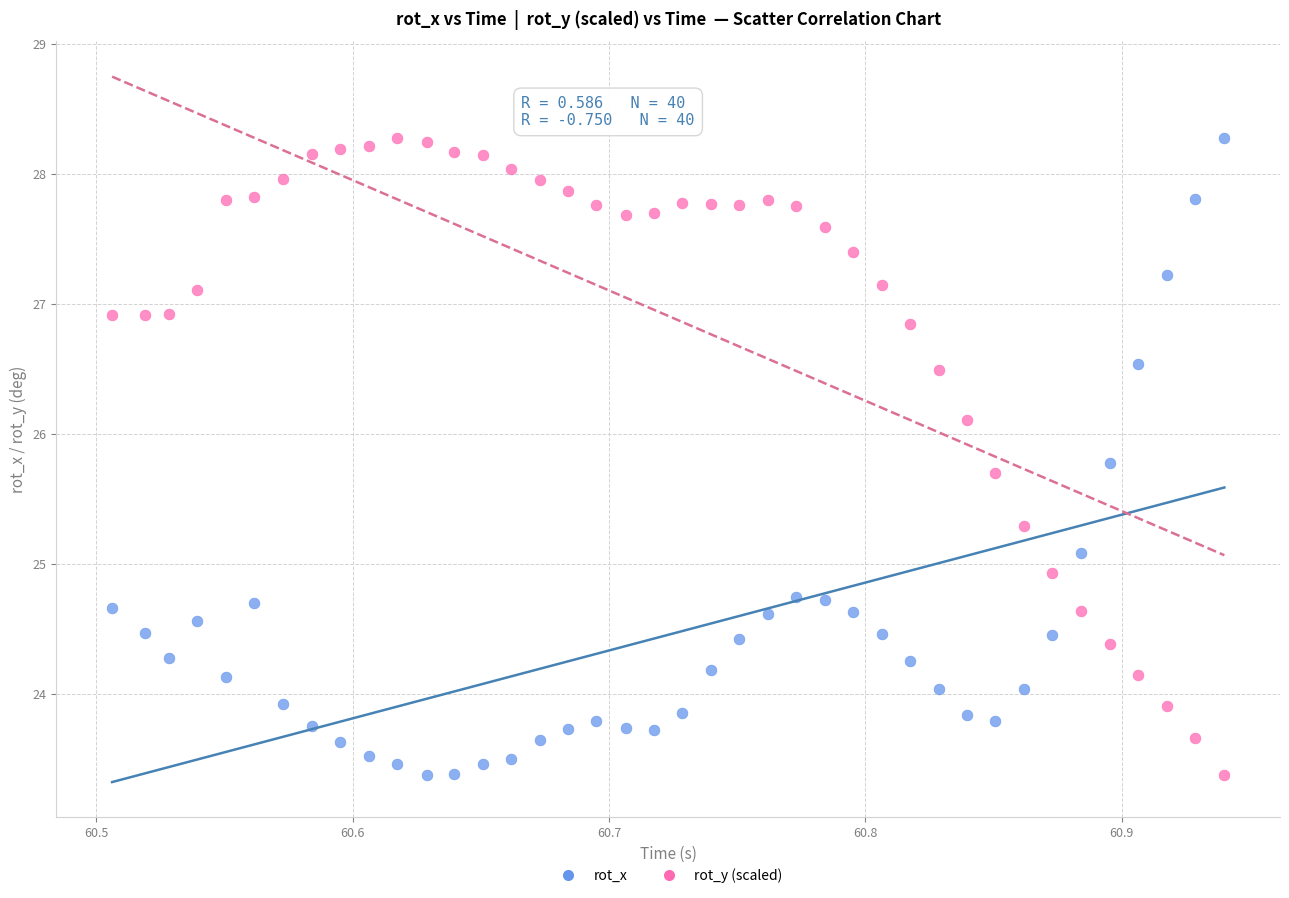

Across all data points, what is the range of X values (max minus min)?

0.4